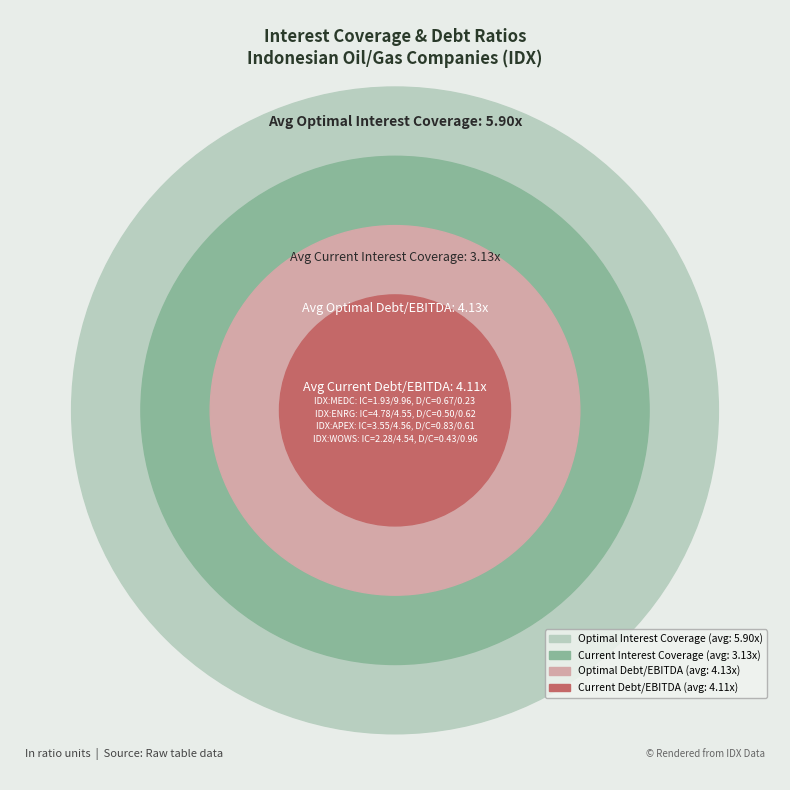

Reading left to right, extract all data points from this chart.

current_interest_coverage: 1.9	4.8	3.6	2.3
optimal_interest_coverage: 10.0	4.5	4.6	4.5
current_debt_ebitda: 3.2	0.9	8.8	3.5
optimal_debt_ebitda: 1.1	1.2	6.5	7.7
current_debt_capital: 0.7	0.5	0.8	0.4
optimal_debt_capital: 0.2	0.6	0.6	1.0